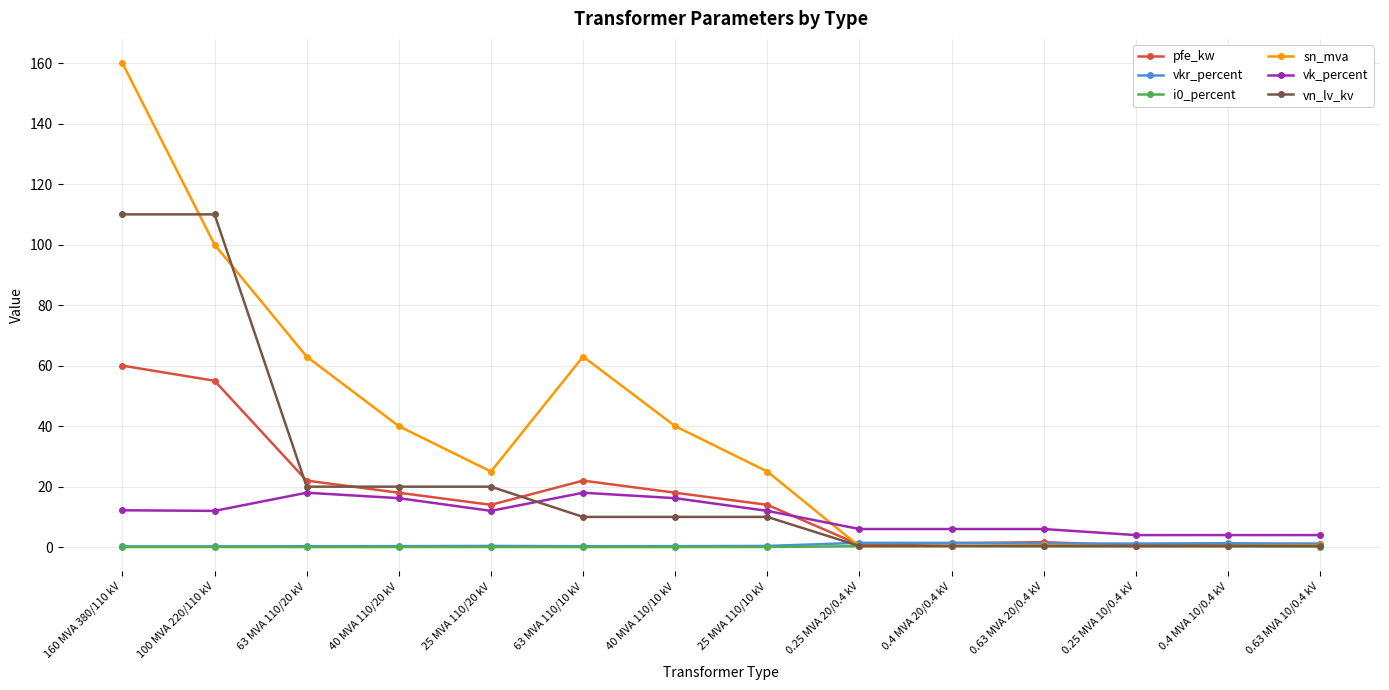

What is the difference between the i0_percent values at 0.4 MVA 10/0.4 kV and 0.4 MVA 20/0.4 kV?

0.1